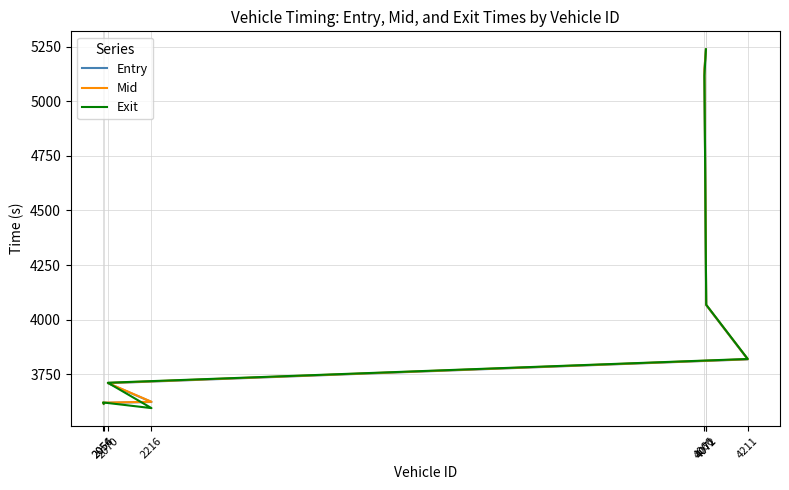

How many series are shown in this chart?

3